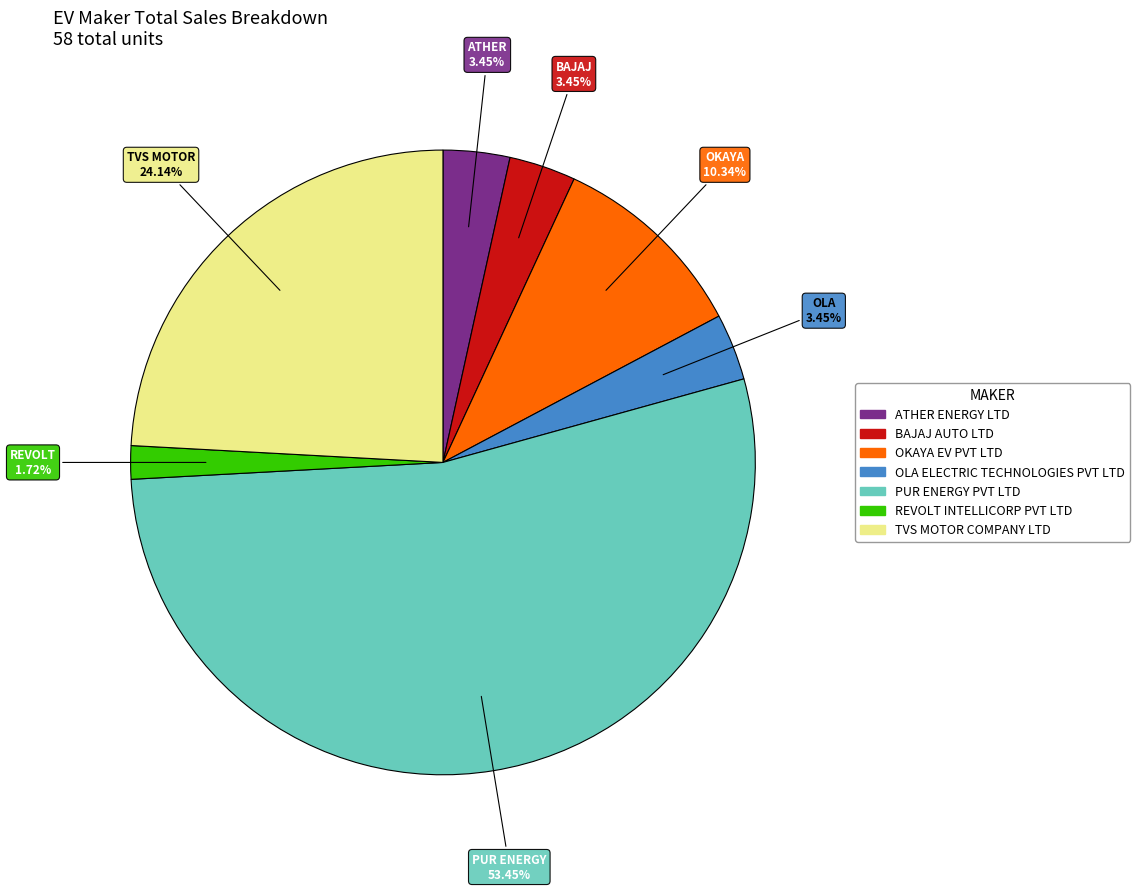

What is the ratio of the value at PUR ENERGY PVT LTD to the value at TVS MOTOR COMPANY LTD?

2.2